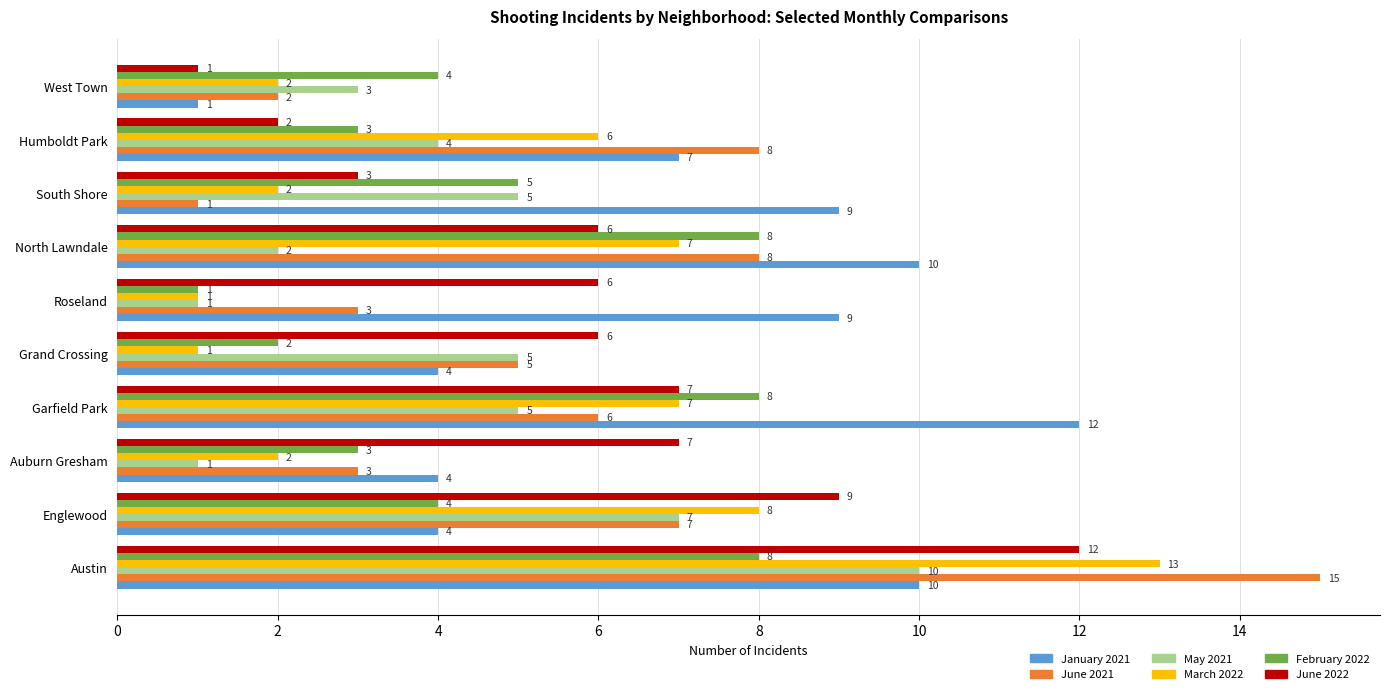

Is the value of February 2022 at Humboldt Park greater than the value of June 2021 at South Shore?

Yes